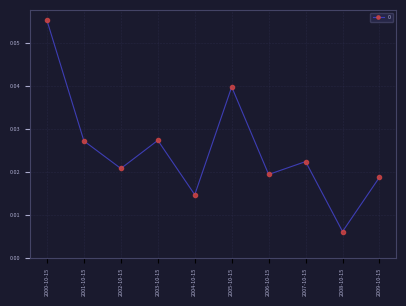

Where is the first local minimum?

2002-10-15